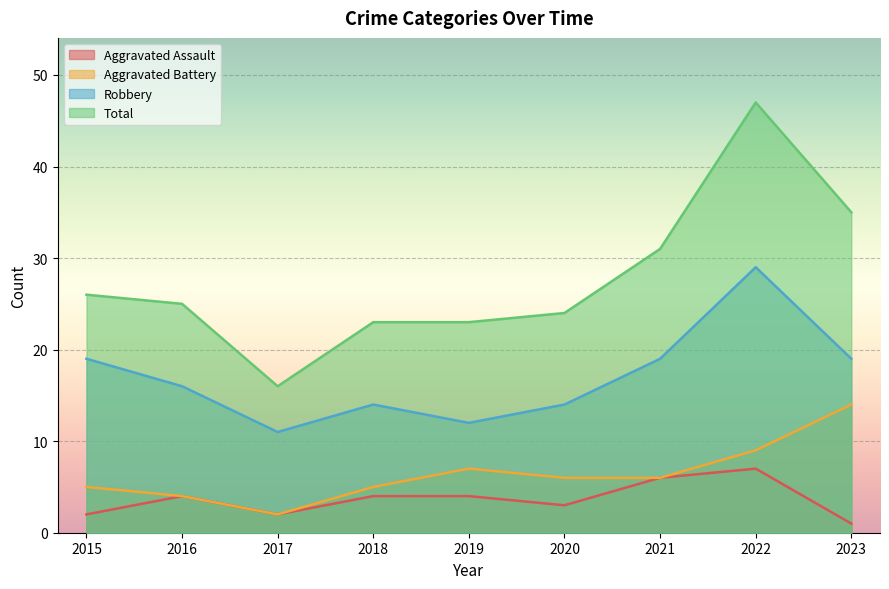

True or false: Robbery and Aggravated Battery cross at least once.

False